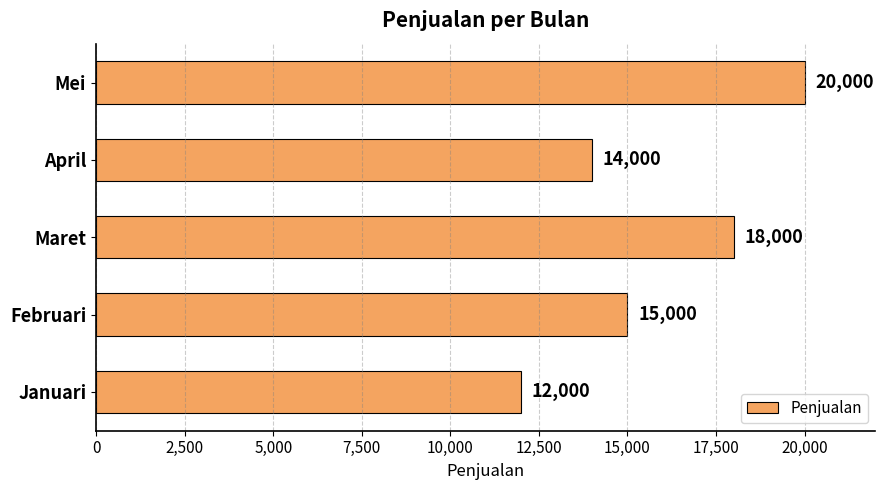

Rank the categories by value from lowest to highest.

Januari, April, Februari, Maret, Mei